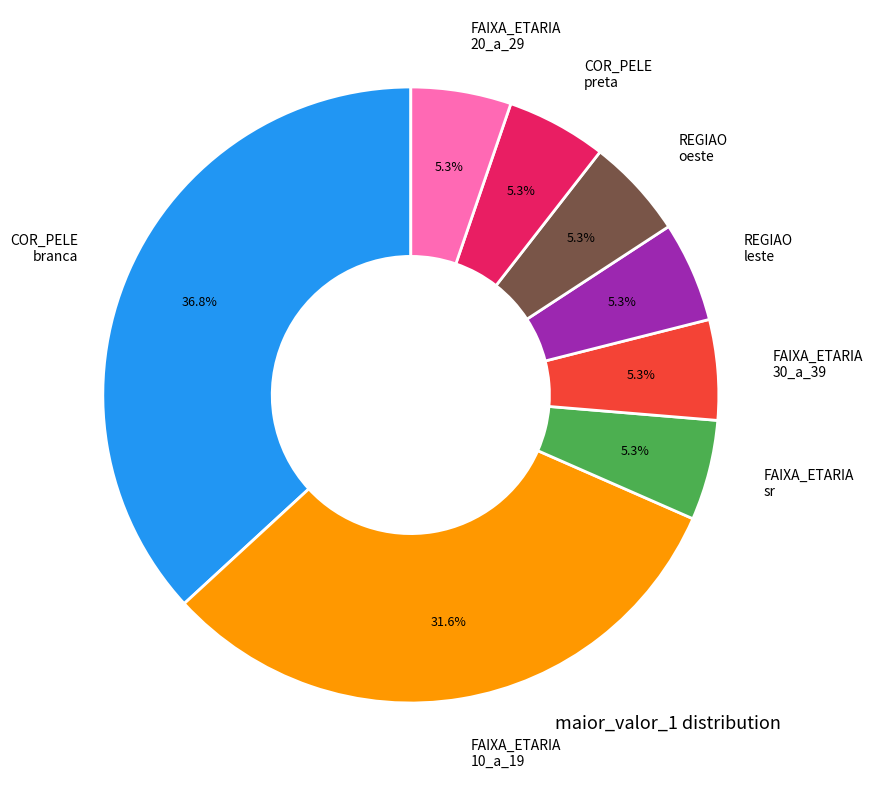

Is there any slice that represents more than half of the pie?

No